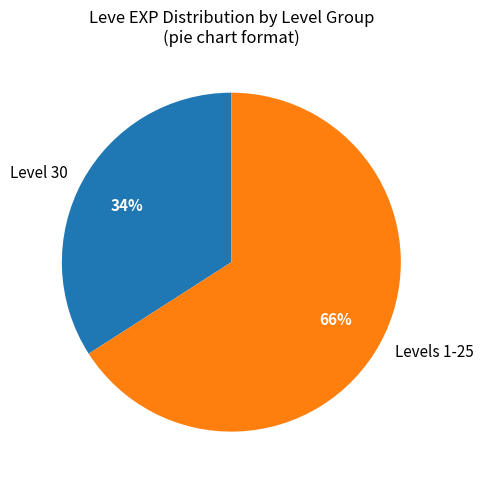

To the nearest percent, what is the average slice percentage?

50%